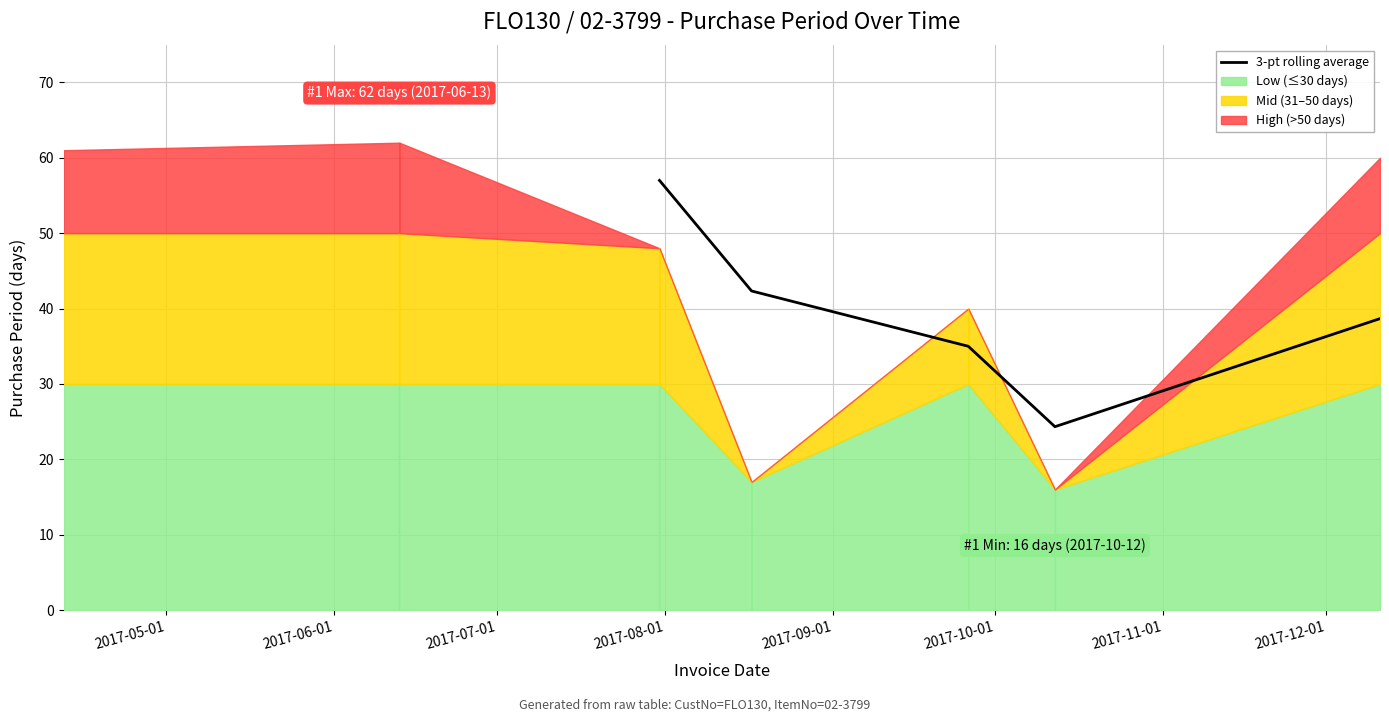

How many points are lower than both their immediate neighbors (excluding endpoints)?

1